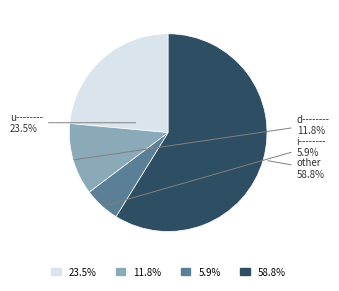

Is there a majority slice in this chart?

Yes